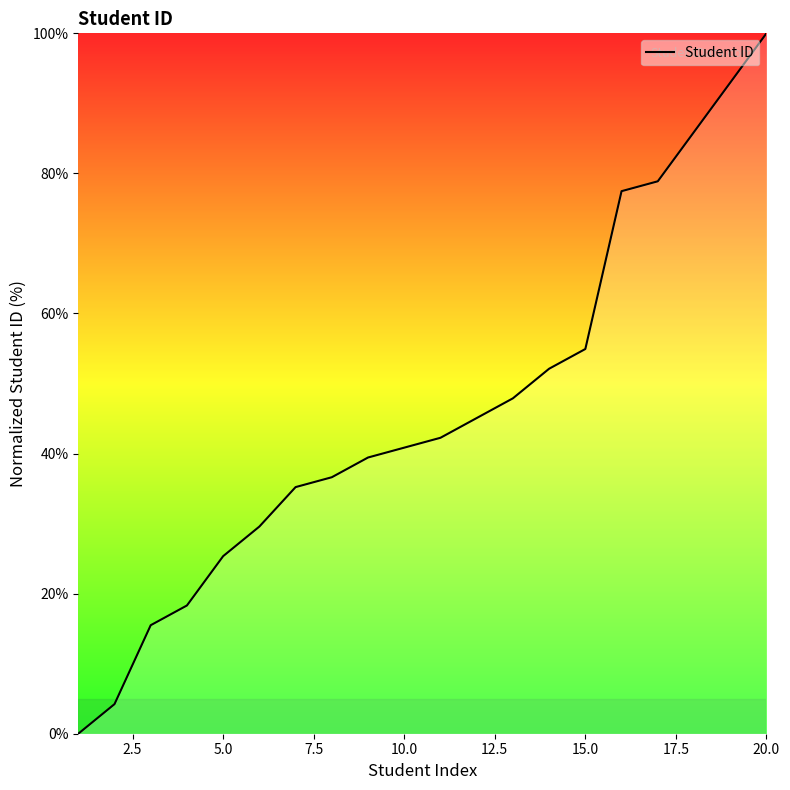

Reading left to right, extract all data points from this chart.

0.0	4.2	15.5	18.3	25.4	29.6	35.2	36.6	39.4	40.8	42.3	45.1	47.9	52.1	54.9	77.5	78.9	85.9	93.0	100.0